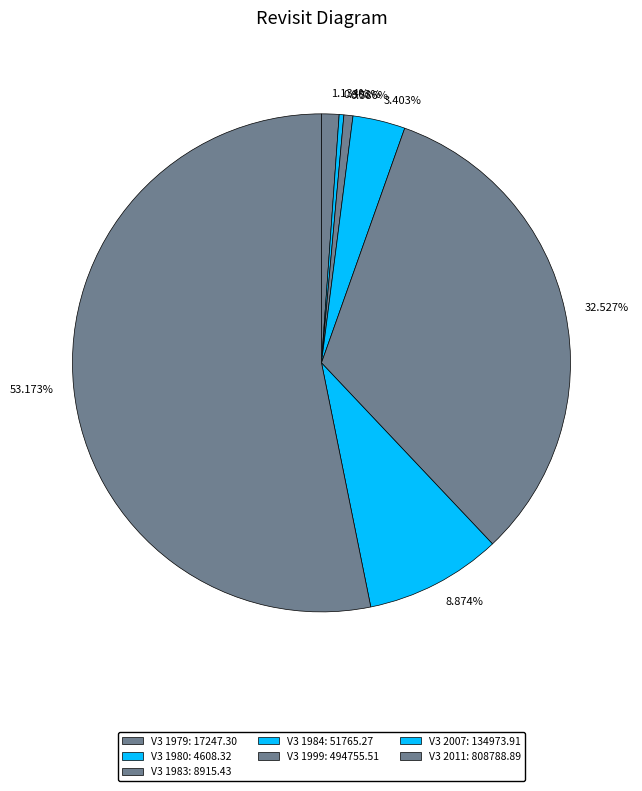

Which has a higher value, 8.874% or 0.586%?

8.874%